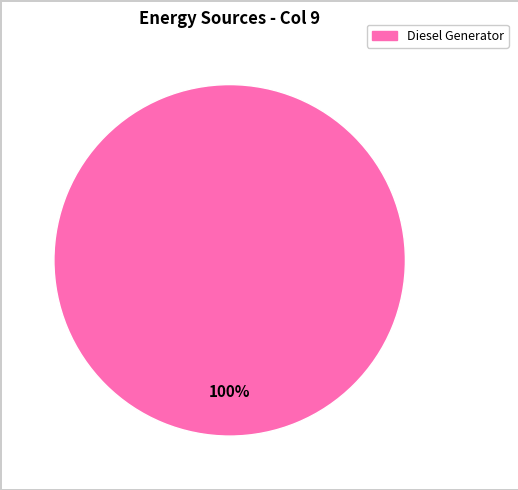

Is there any slice that represents more than half of the pie?

Yes